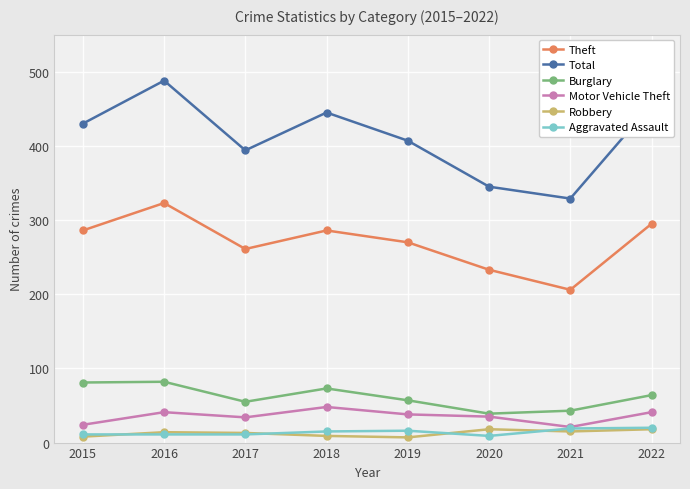

Rank the categories by Total value from lowest to highest.

2021, 2020, 2017, 2019, 2015, 2018, 2022, 2016